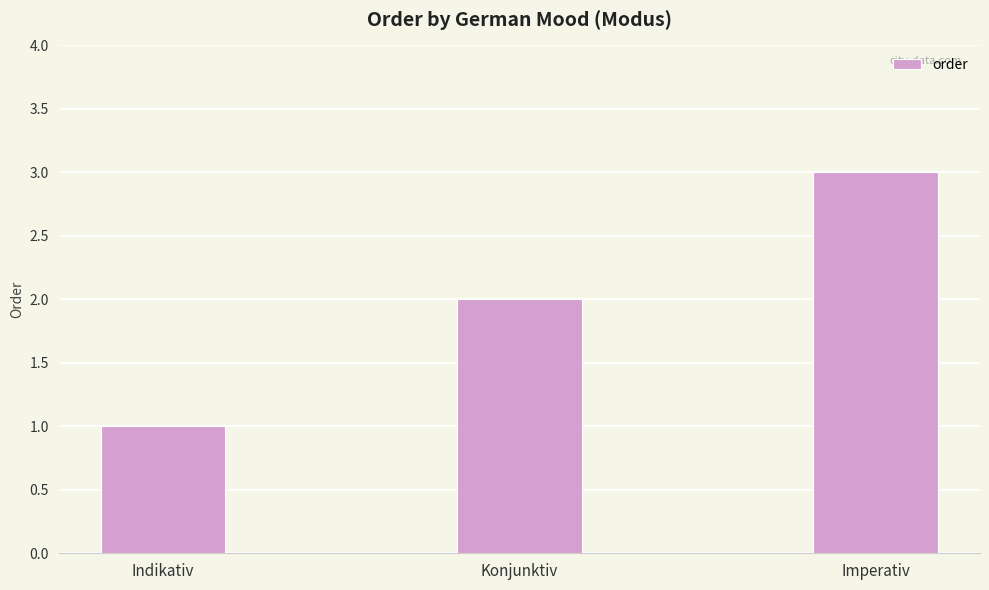

Reading right to left, extract all data points from this chart.

3	2	1